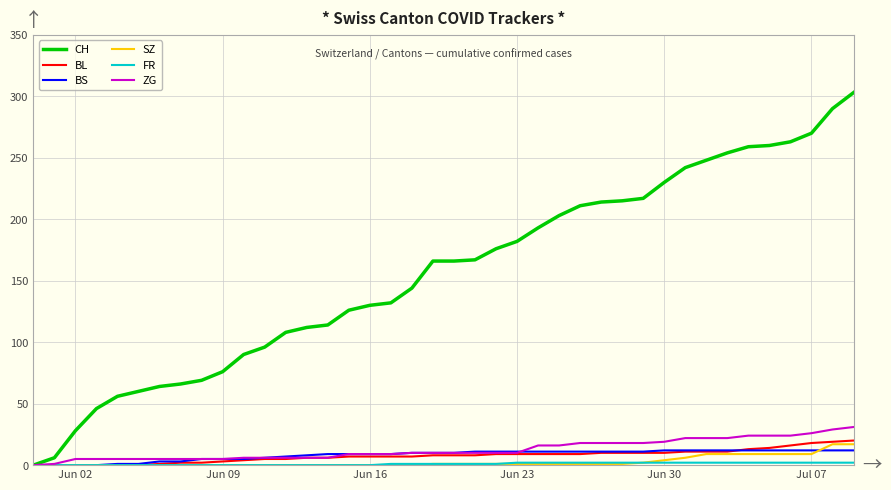

Which series has the widest spread of values?

CH